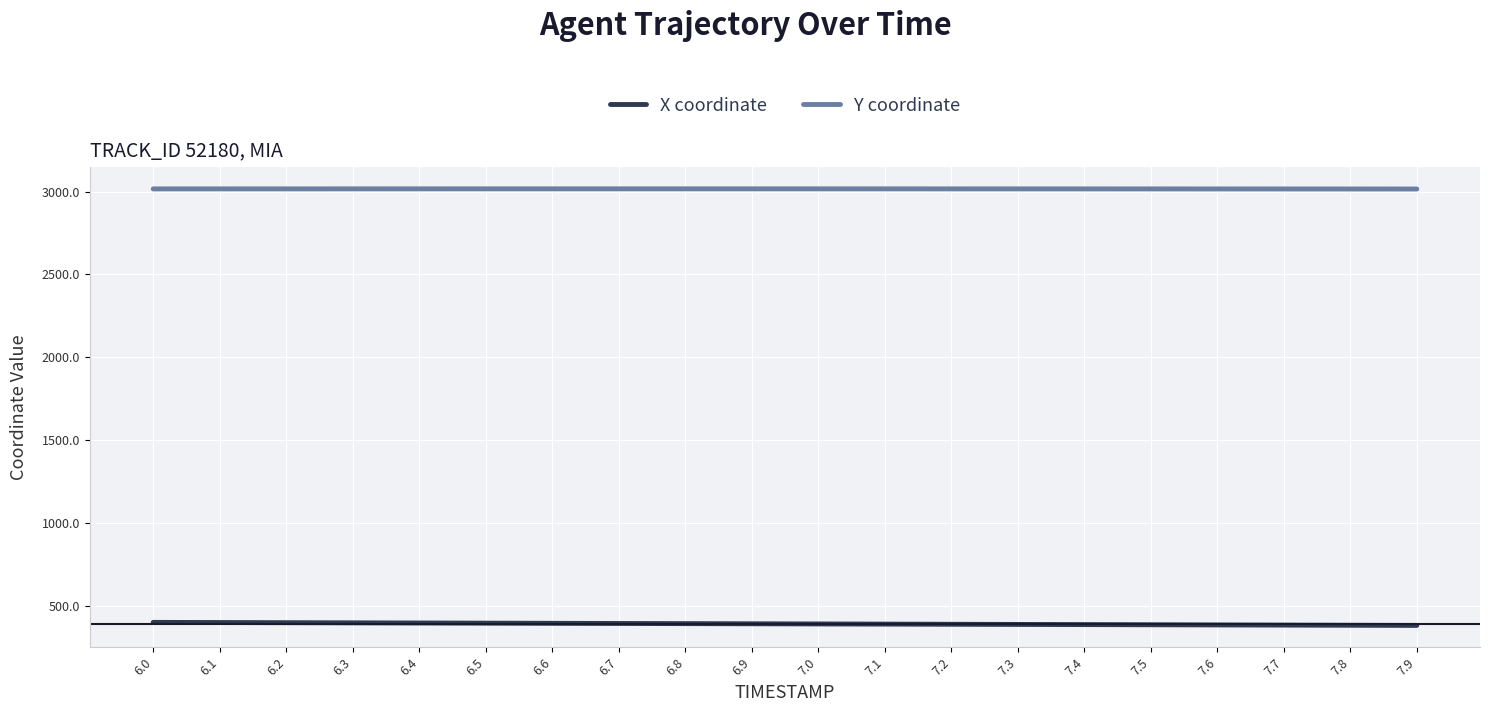

Which series has the largest total across all categories?

Y coordinate